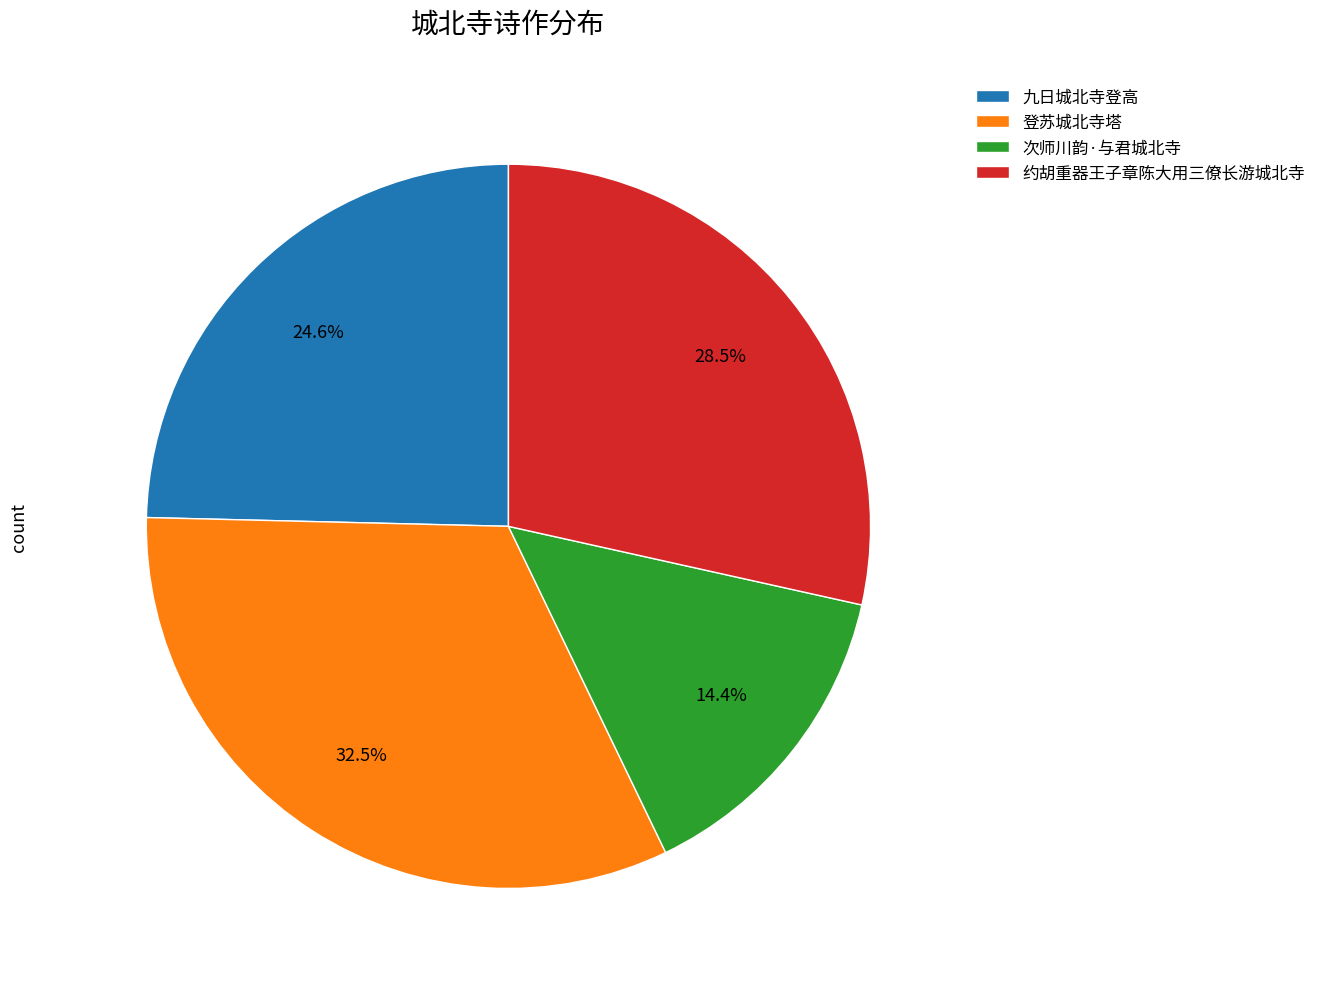

How many segments does this pie chart have?

4